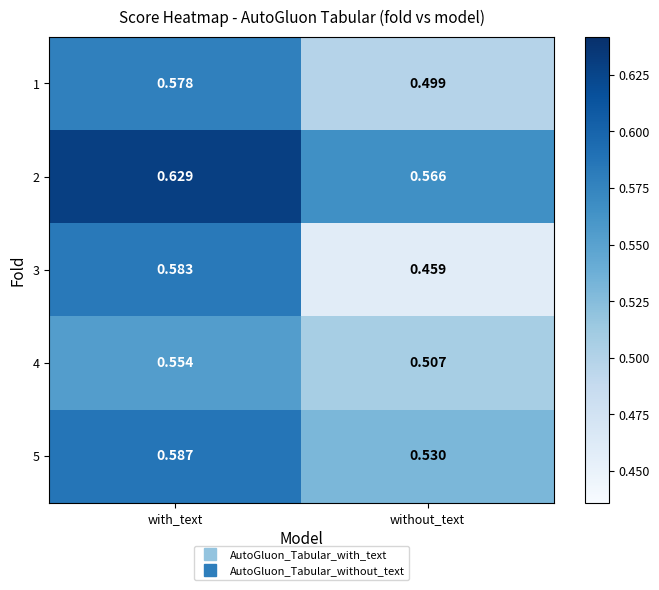

Which category has the highest value in the 5 series?

with_text